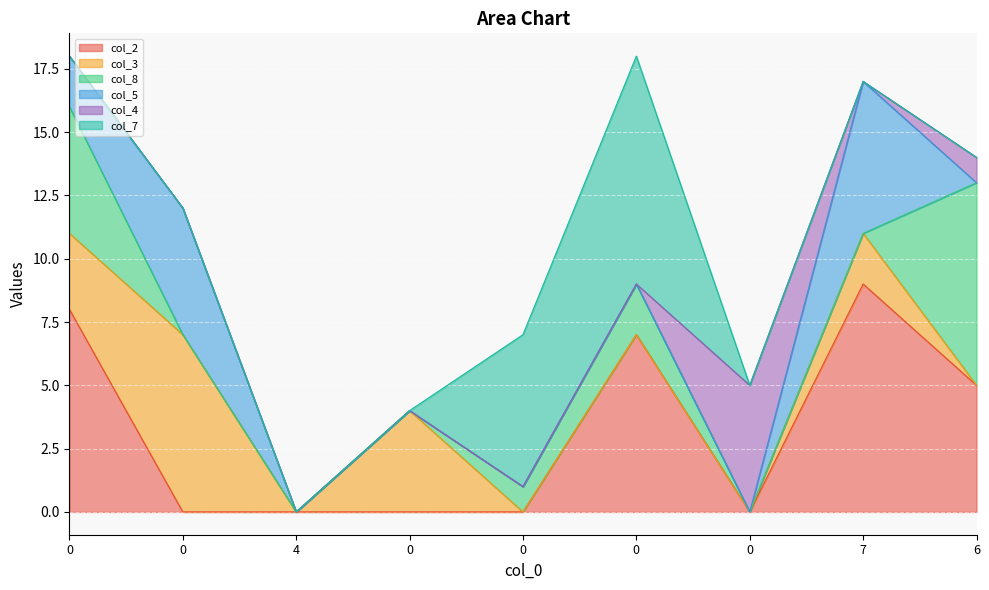

Which series has the widest spread of values?

col_2